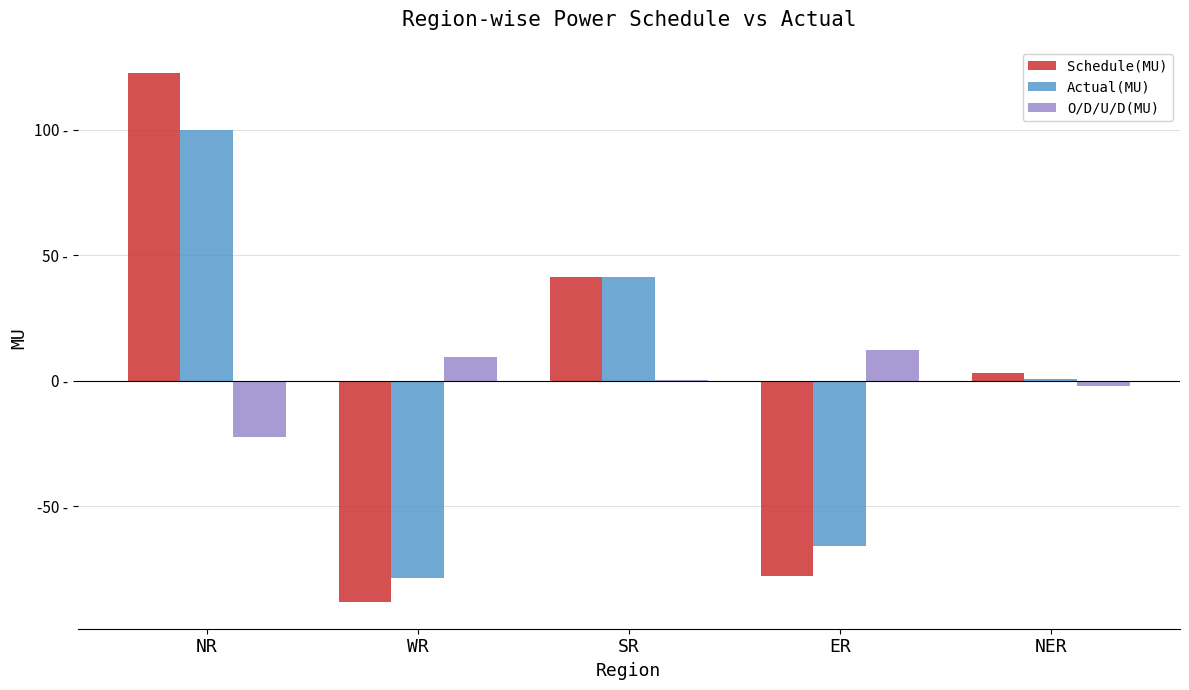

Is it true that Actual(MU) equals -110.3 at ER?

False